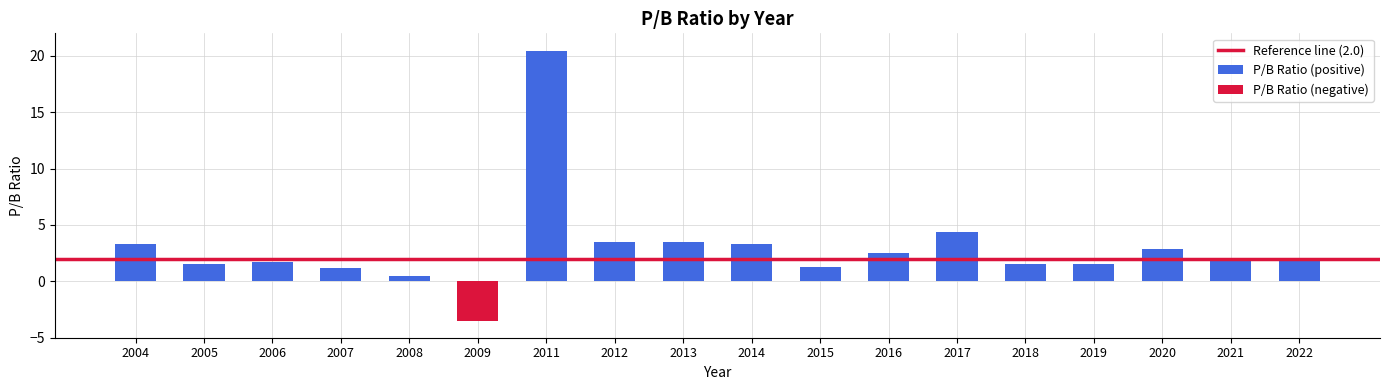

Rank the categories by value from highest to lowest.

2011, 2017, 2012, 2013, 2004, 2014, 2020, 2016, 2021, 2022, 2006, 2005, 2018, 2019, 2015, 2007, 2008, 2009